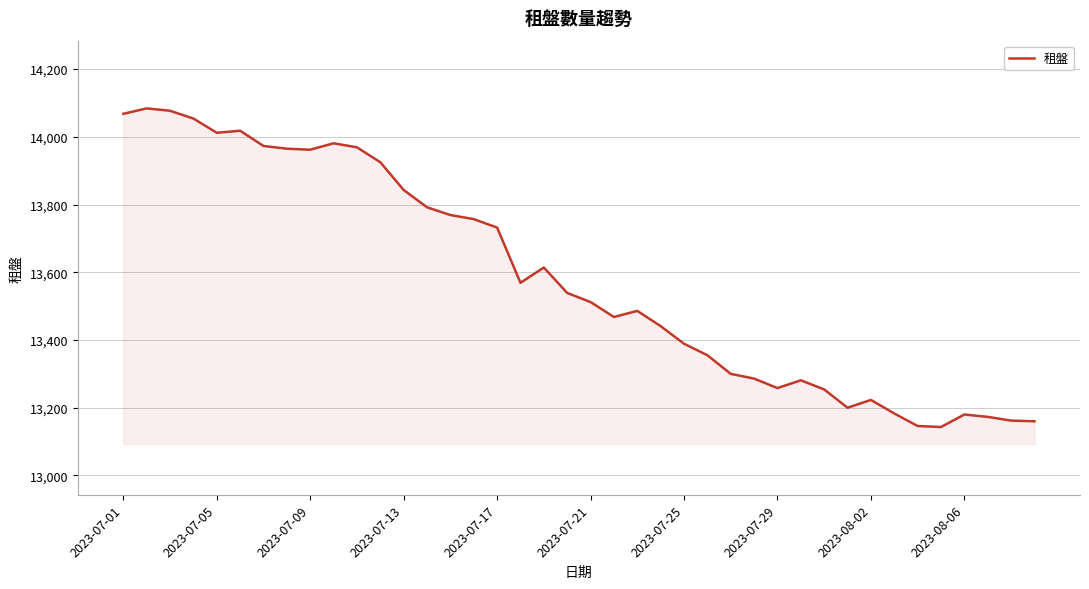

What is the difference between the maximum and minimum values?

941